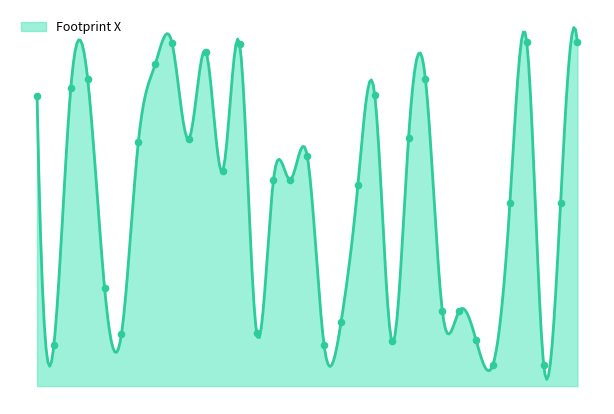

Which has a higher value, 10 or 24?

24